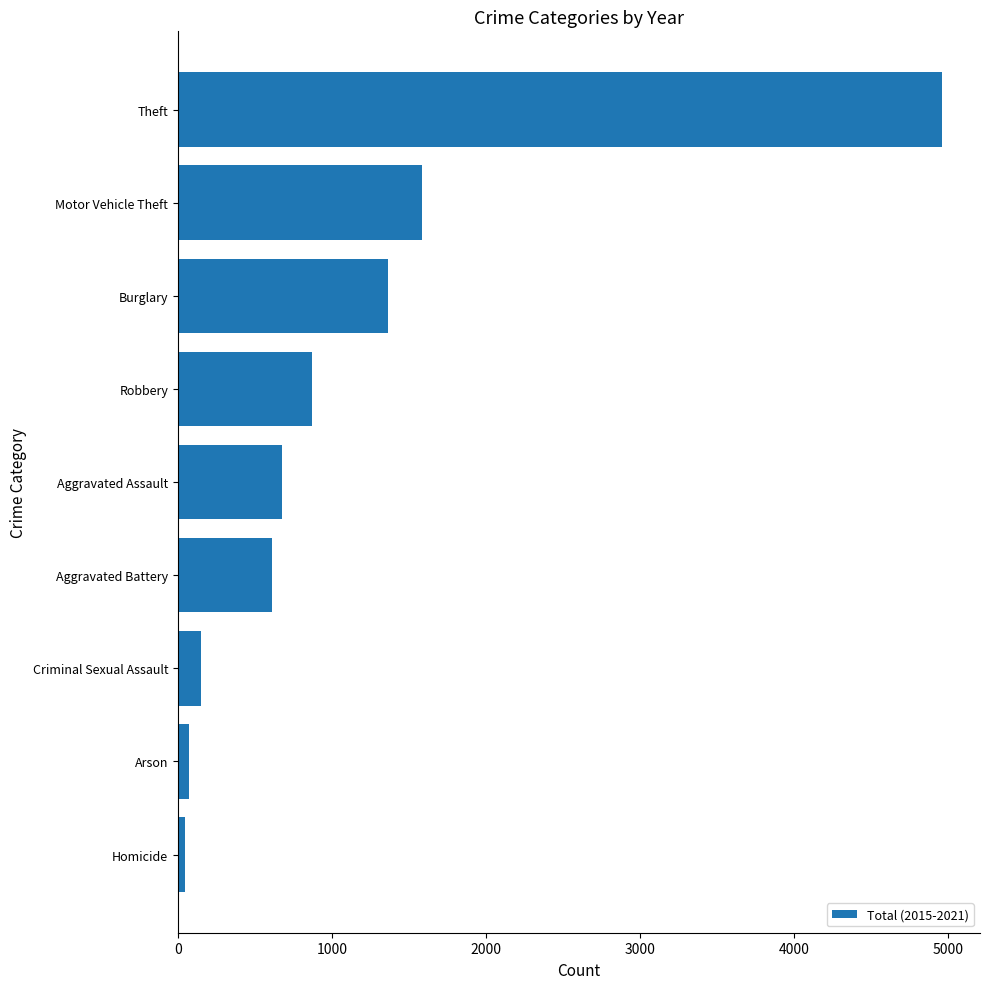

How many bars are there in total?

9